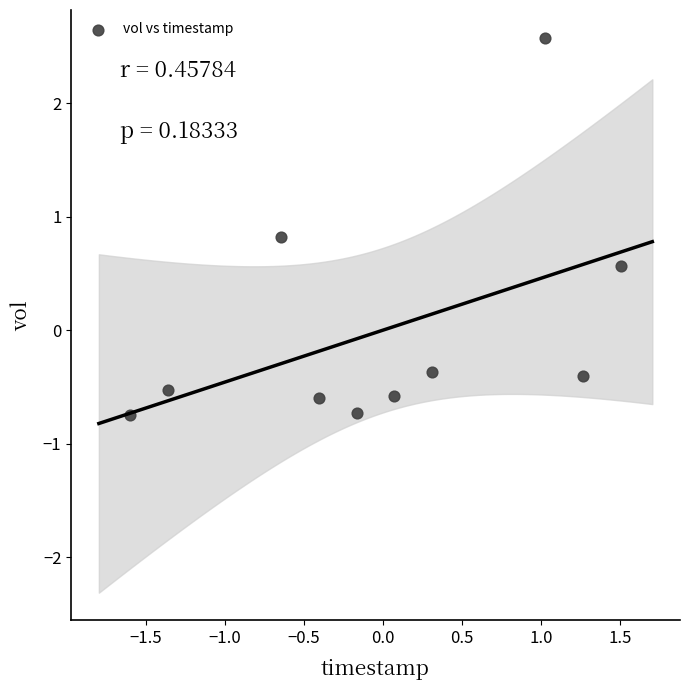

What is the range of X values (max minus min)?

3.1